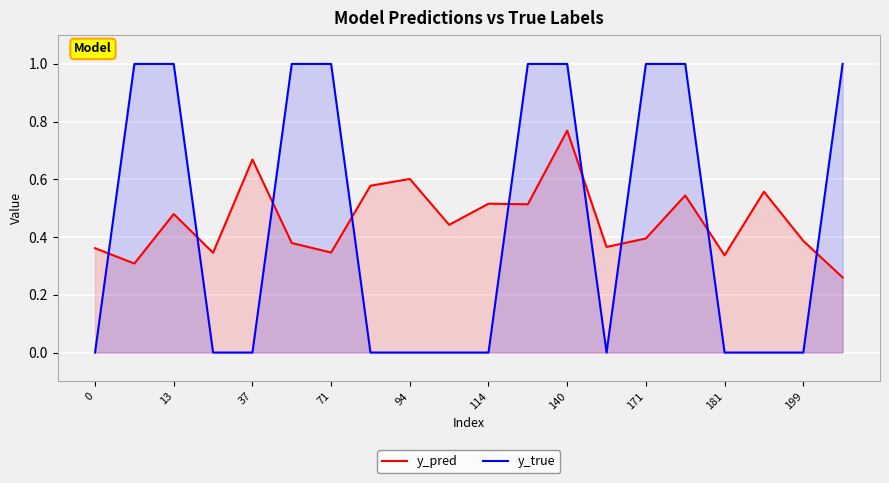

True or false: y_pred and y_true intersect in this chart.

True